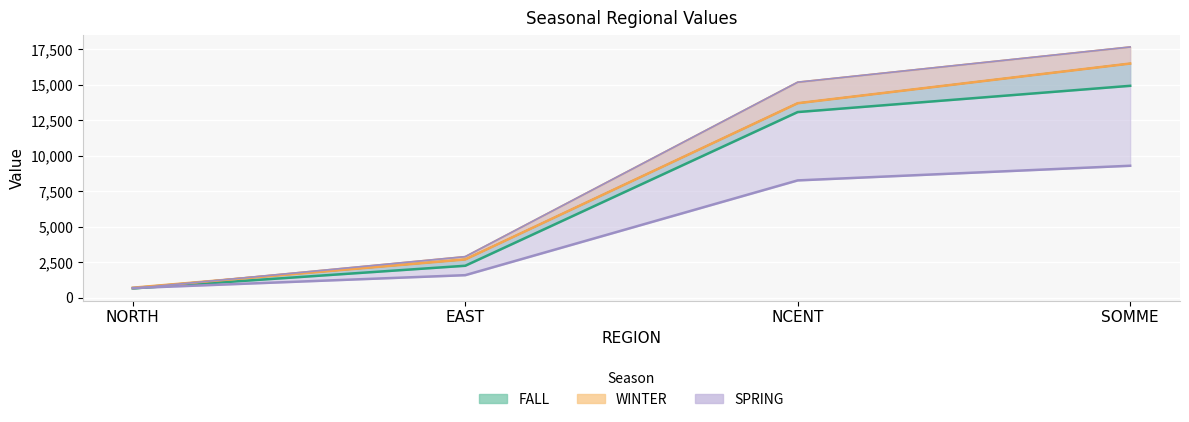

What is the lowest value of the SPRING series?

684.4